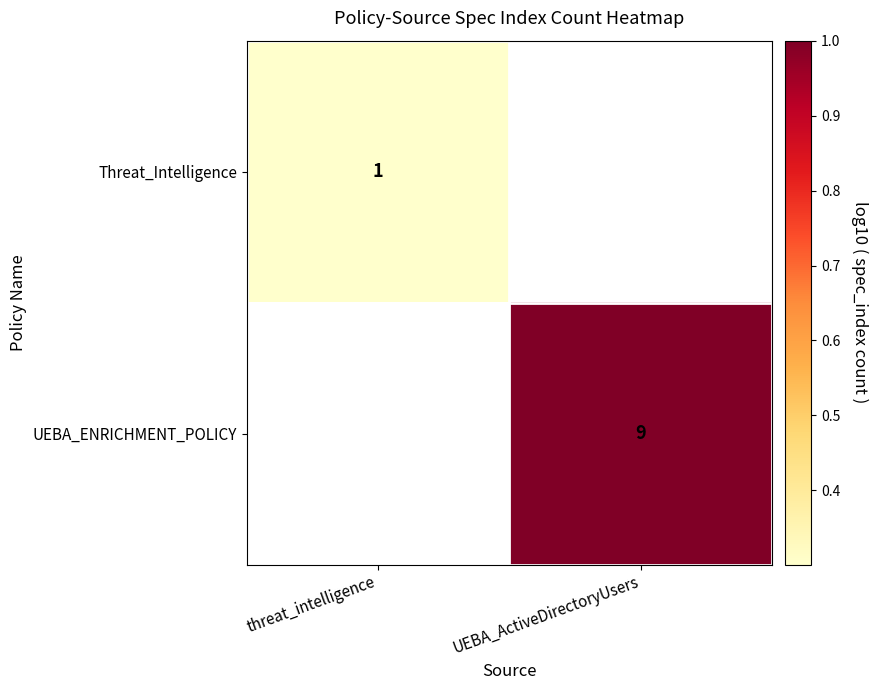

The Threat_Intelligence series shows 0.4 at threat_intelligence. True or false?

False